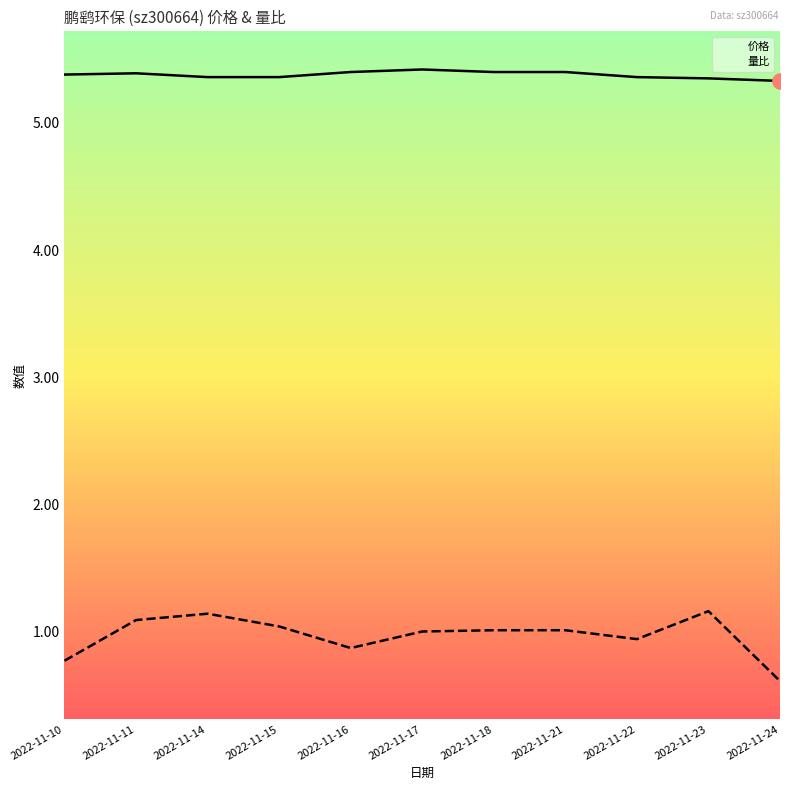

What is the total value across all series at 2022-11-10?

6.2